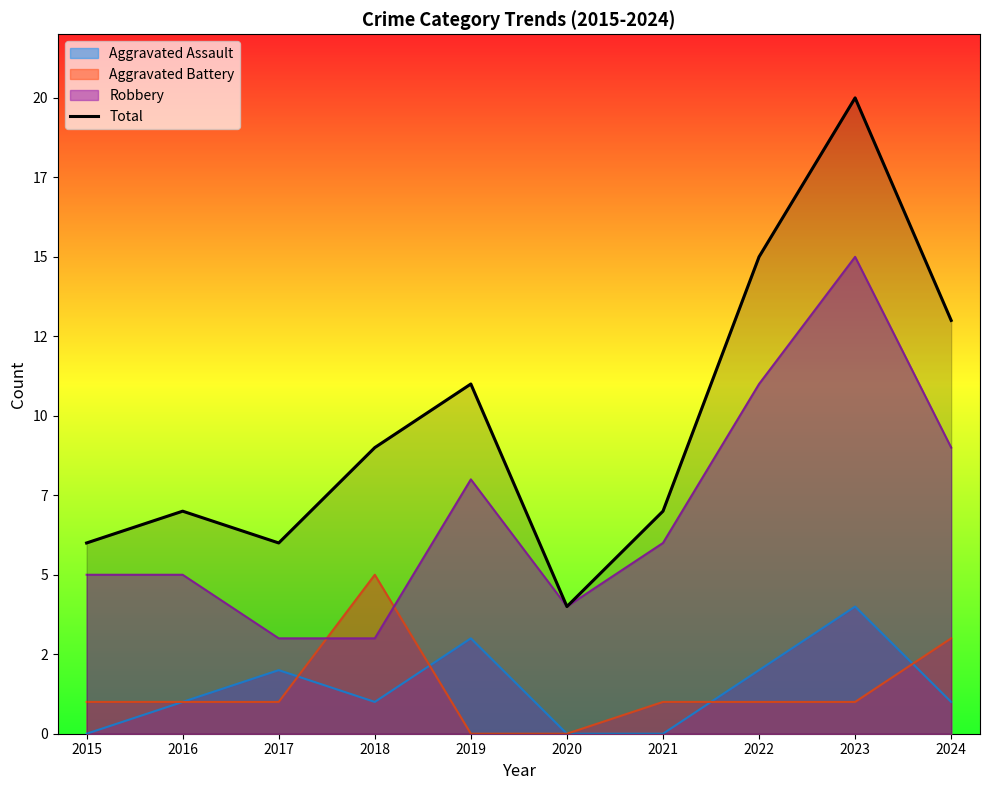

How many points are higher than both their immediate neighbors (excluding endpoints)?

3